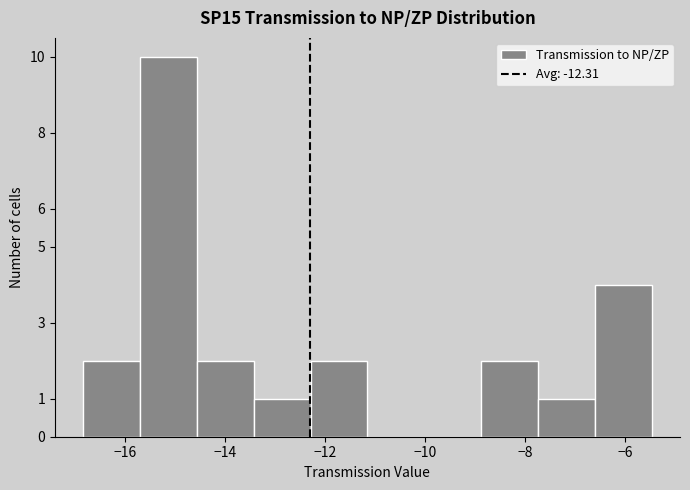

Reading left to right, transcribe this chart: for each bar, give the range it covers on the x-axis and its height. Neither the bar edges nor the heights are printed on the chart, so give them approximately, as read against the axes.

-16.8 to -15.6: 2
-15.6 to -14.6: 10
-14.6 to -13.4: 2
-13.4 to -12.2: 1
-12.2 to -11.2: 2
-11.2 to -10.0: 0
-10.0 to -8.8: 0
-8.8 to -7.8: 2
-7.8 to -6.6: 1
-6.6 to -5.4: 4